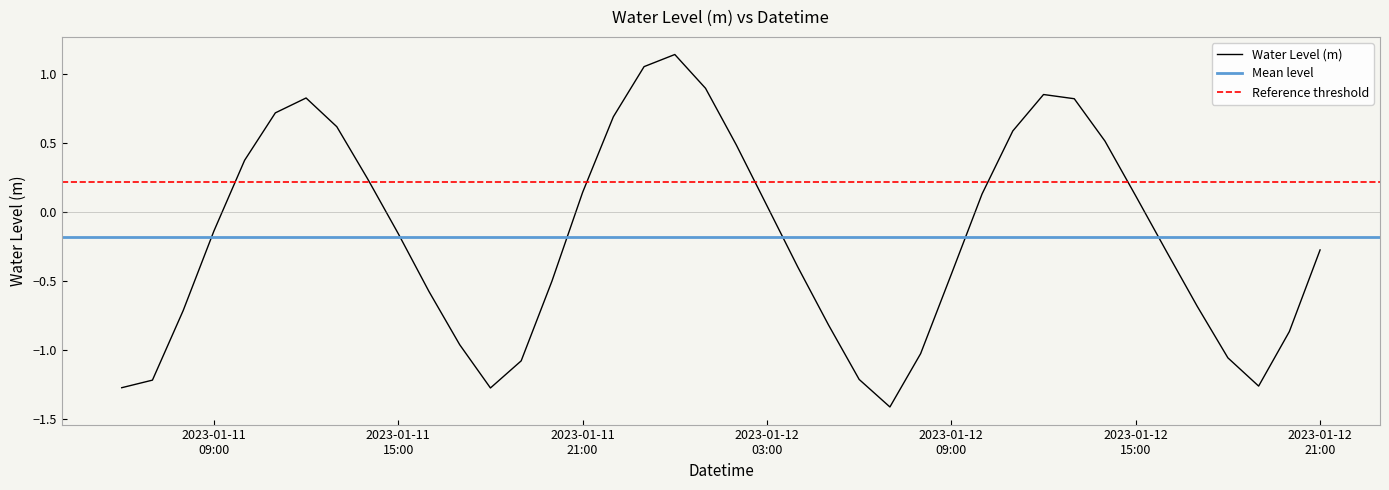

What is the sum of the values at 2023-01-12 00:00:00 and 2023-01-12 10:00:00?

1.3